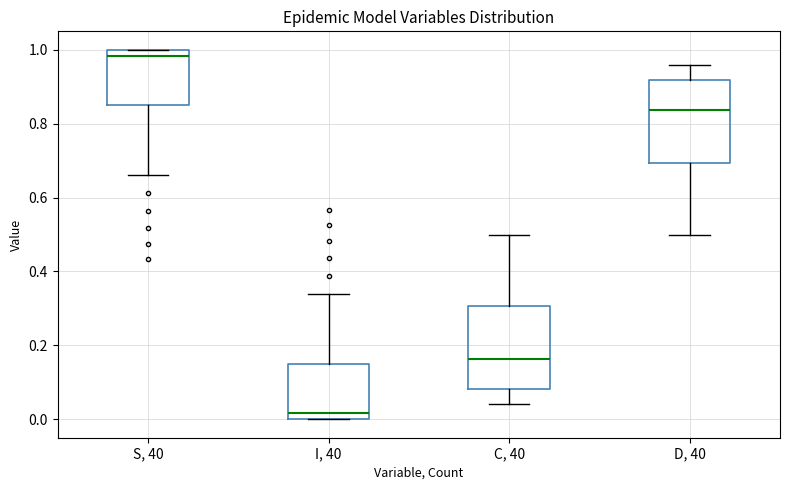

Reading left to right, read every box against the y-axis: the position of its median line, the range the box covers, and the ends of its whiskers. The values are not printed on the chart, so give them approximately, as read against the axis.

S, 40: median 0.98, box 0.84 to 1.00, whiskers 0.66 to 1.00
I, 40: median 0.02, box 0.00 to 0.16, whiskers 0.00 to 0.34
C, 40: median 0.16, box 0.08 to 0.30, whiskers 0.04 to 0.50
D, 40: median 0.84, box 0.70 to 0.92, whiskers 0.50 to 0.96